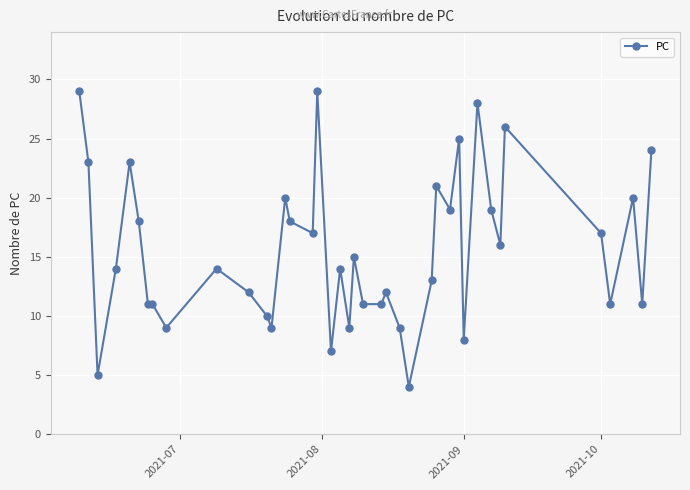

What is the average value?

16